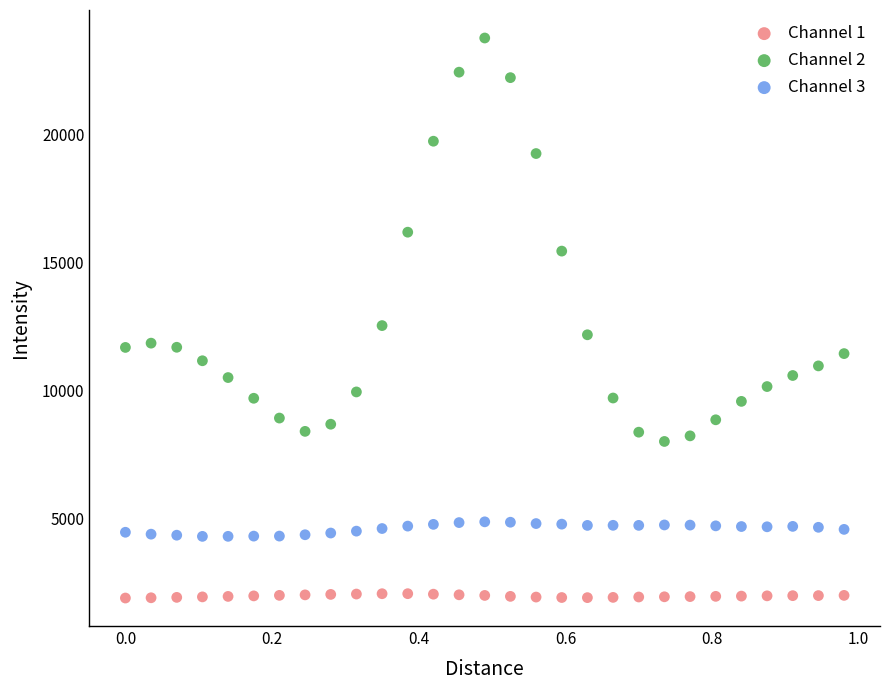

What is the X range (max minus min) for the scatter plot?

1.0